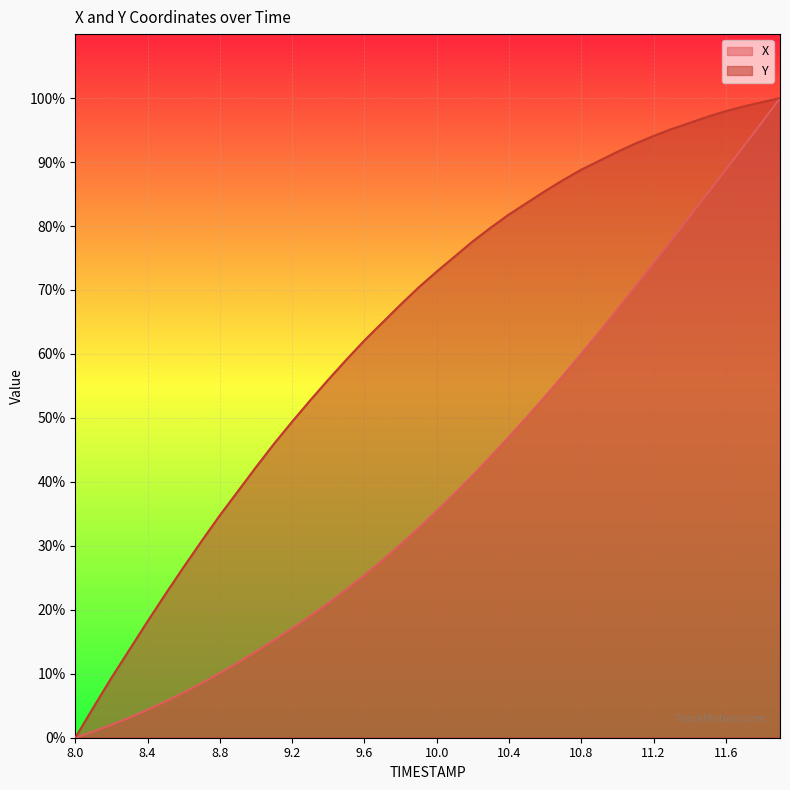

List the labels in order of Y value, smallest first.

8.0, 8.1, 8.2, 8.3, 8.4, 8.5, 8.6, 8.7, 8.8, 8.9, 9.0, 9.1, 9.2, 9.3, 9.4, 9.5, 9.6, 9.7, 9.8, 9.9, 10.0, 10.1, 10.2, 10.3, 10.4, 10.5, 10.6, 10.7, 10.8, 10.9, 11.0, 11.1, 11.2, 11.3, 11.4, 11.5, 11.6, 11.7, 11.8, 11.9